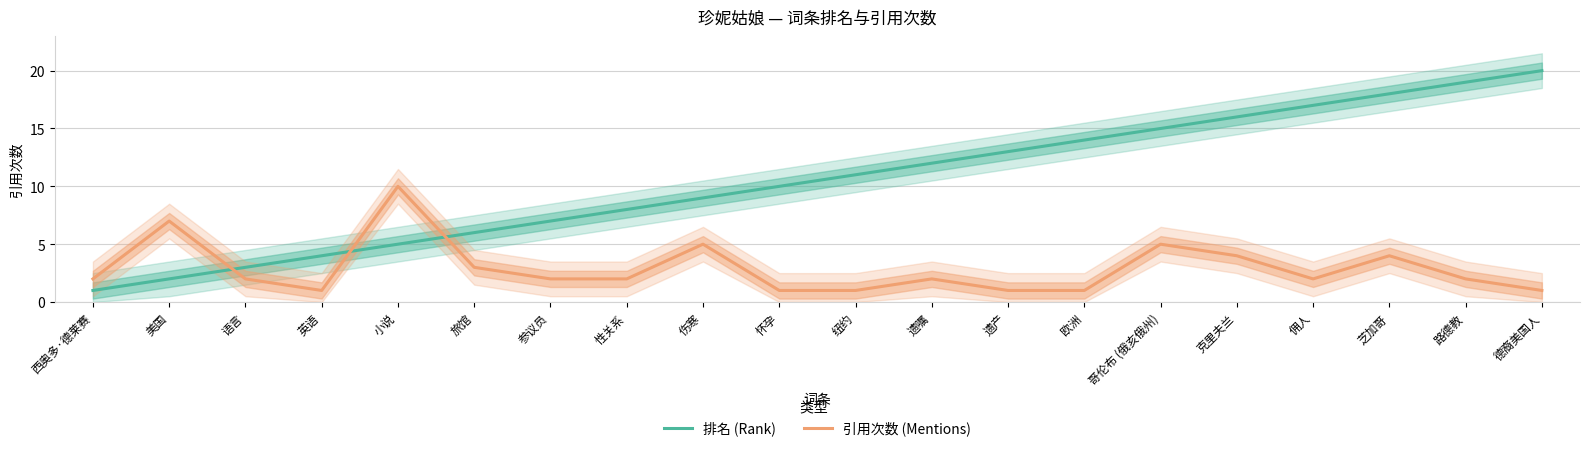

How many interior local valleys does the 引用次数 (Mentions) series have?

2